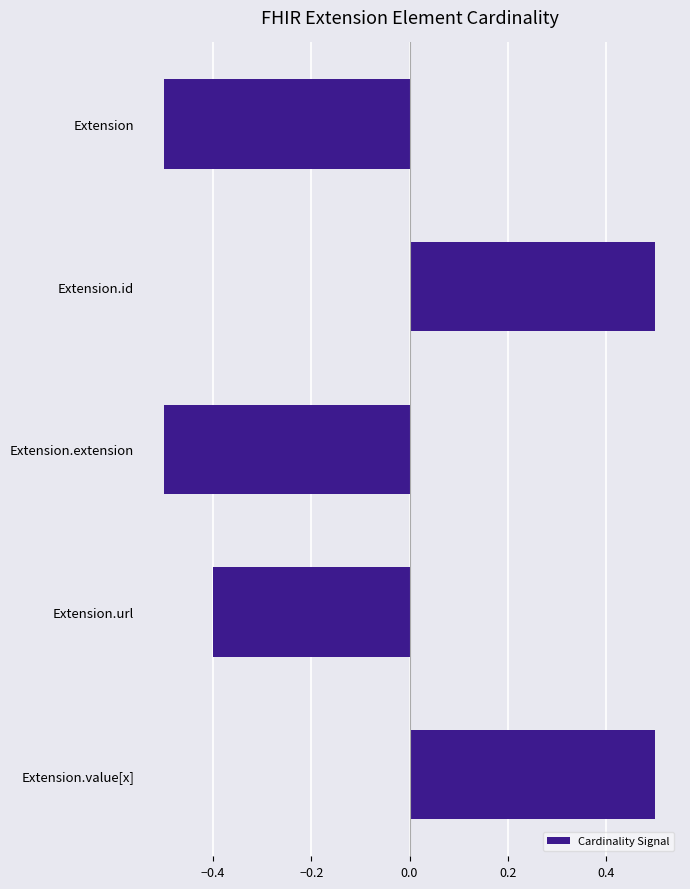

What is the change in value from Extension.value[x] to Extension.url?

-0.9